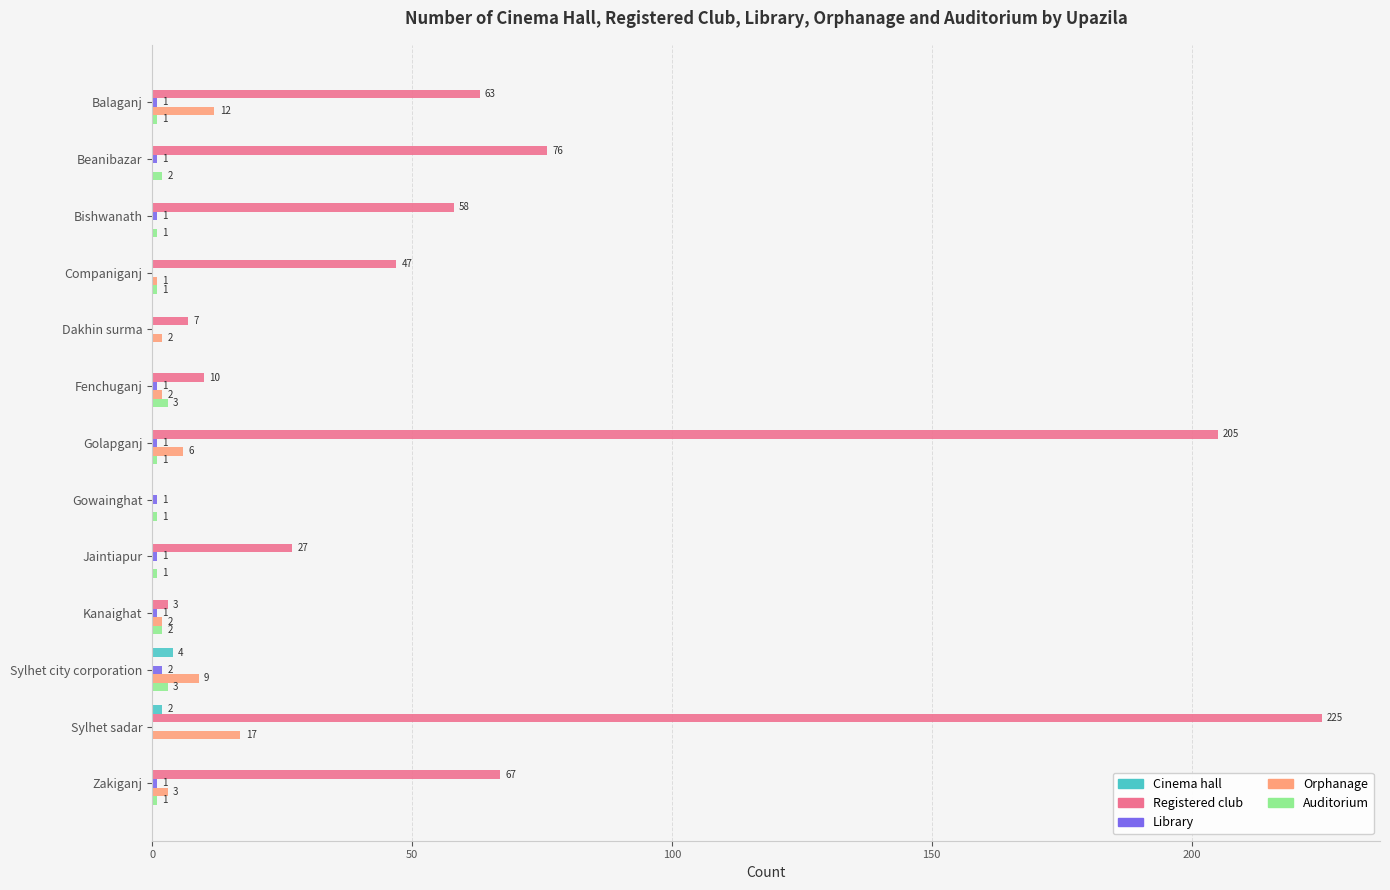

Is it true that Auditorium equals 1 at Jaintiapur?

True